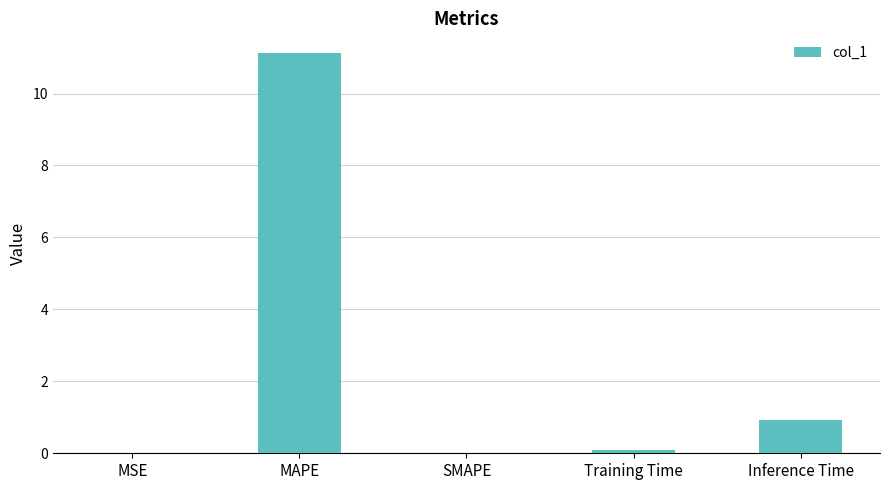

True or false: the data shows 6.3 at SMAPE.

False